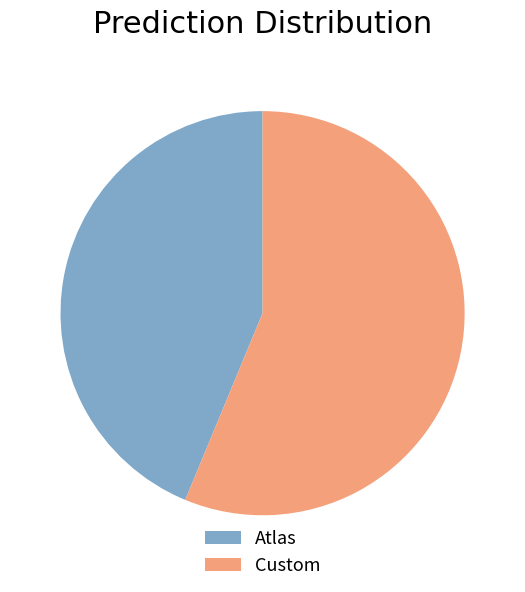

True or false: Custom accounts for 56% of the total.

True